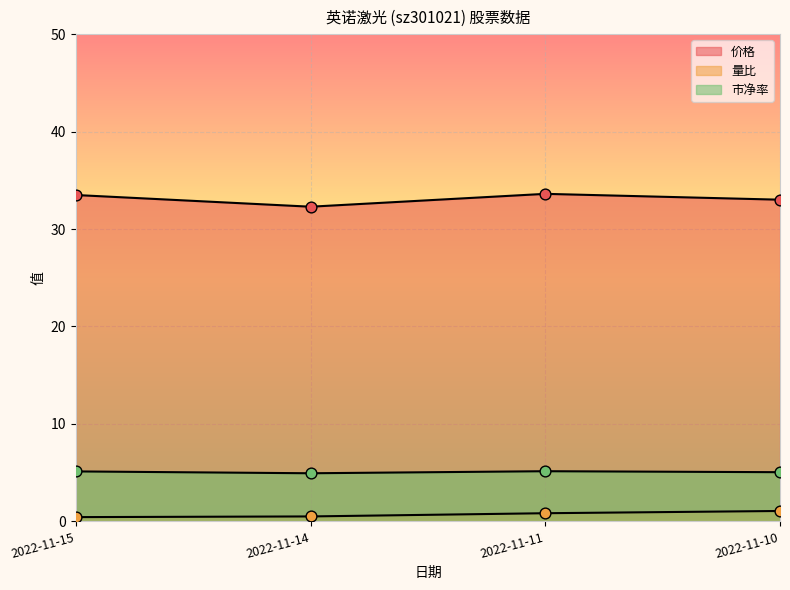

Which series contains the lowest Y value?

量比